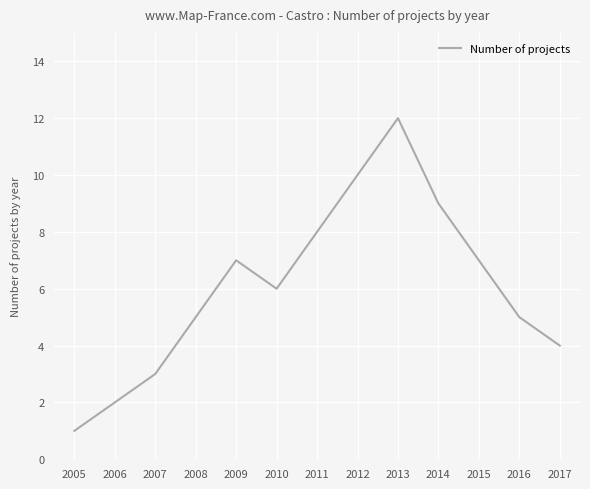

The value at 2009 is 7. True or false?

True